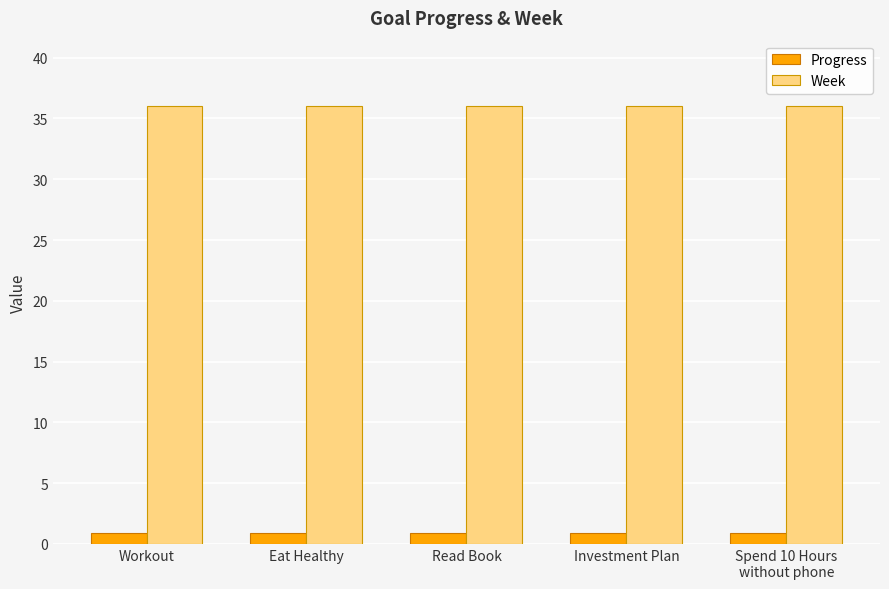

What is the spread (max minus min) of values at Spend 10 Hours
without phone?

35.1